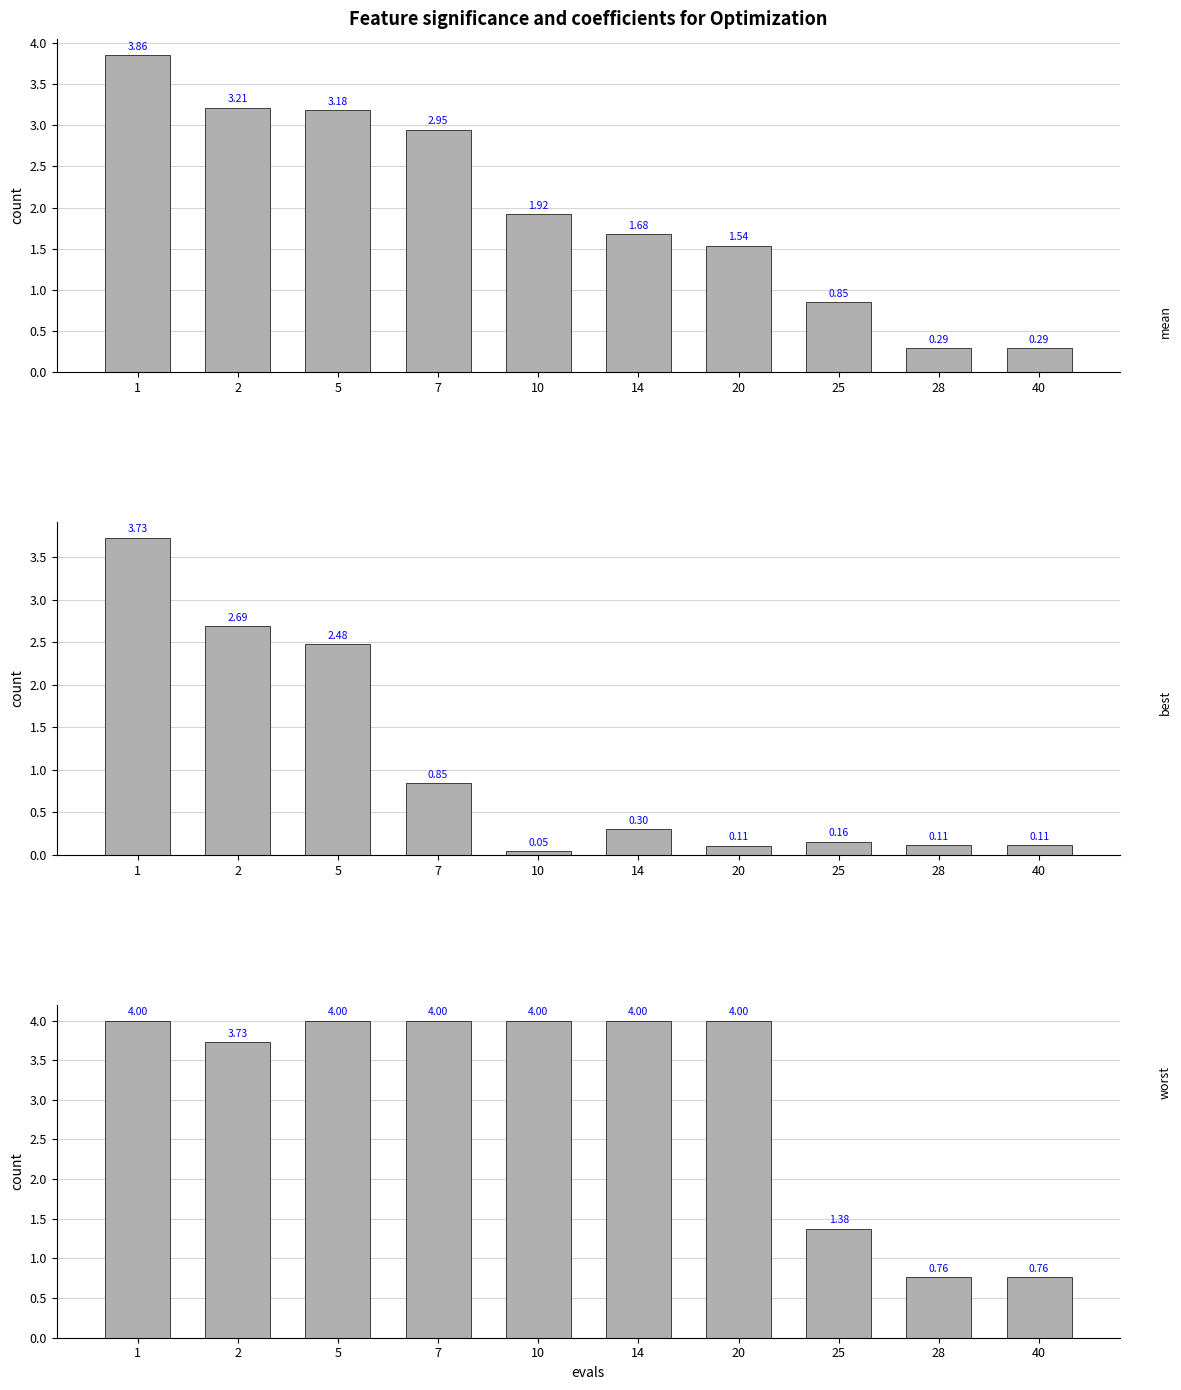

What are all the series names shown in the legend?

mean, best, worst